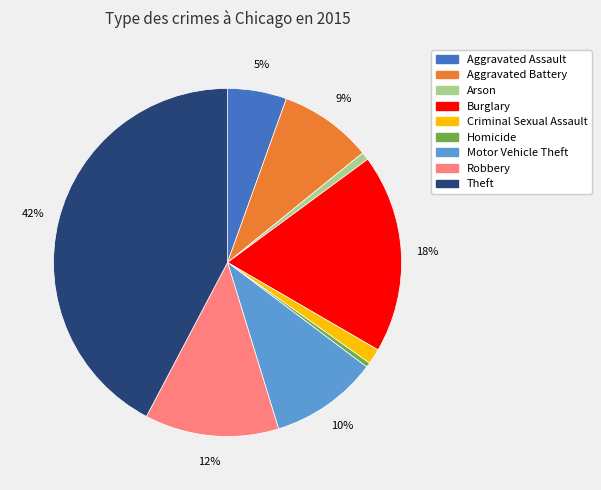

To the nearest percent, what percentage of the pie is Aggravated Assault?

5%